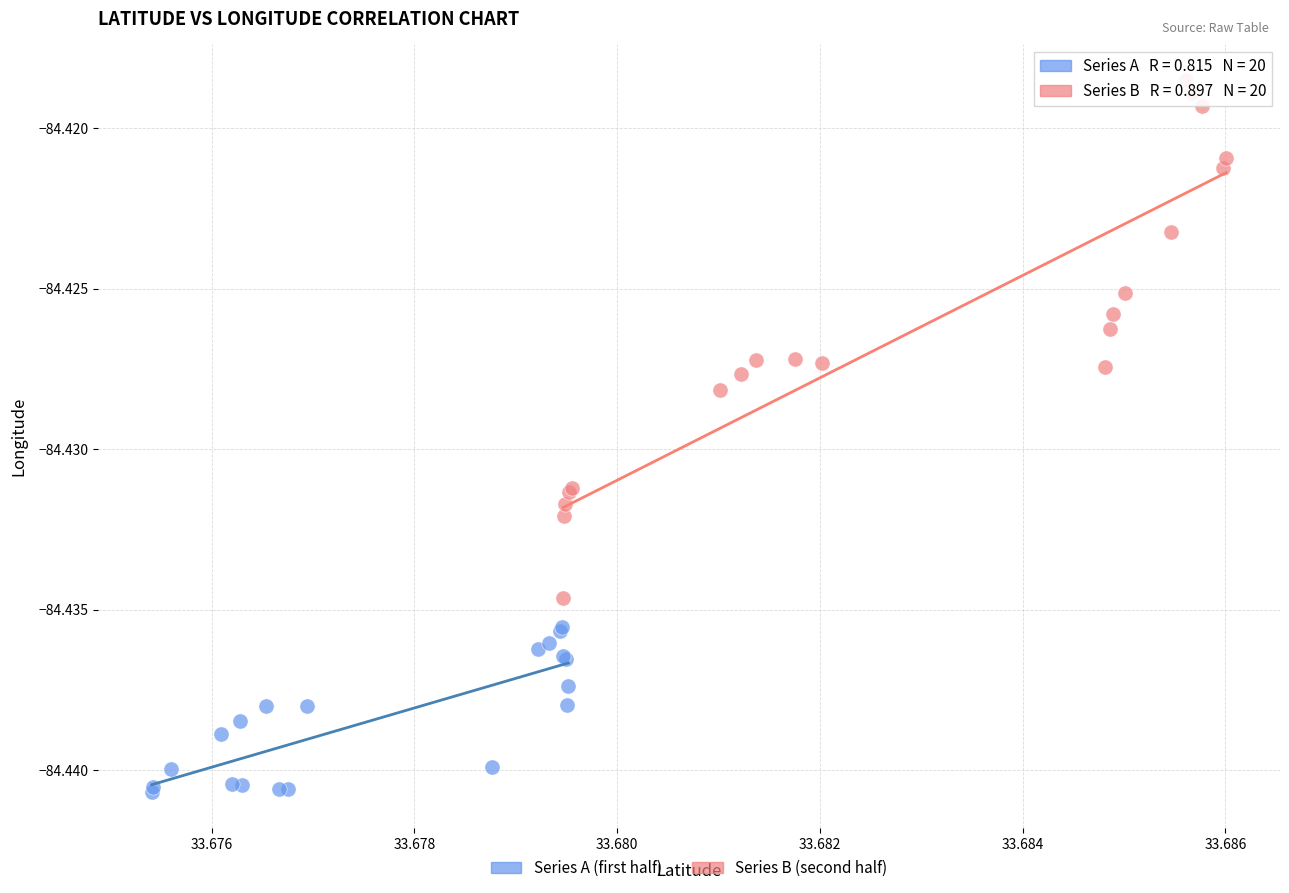

Which series has the widest spread of Y values?

Series B (second half)